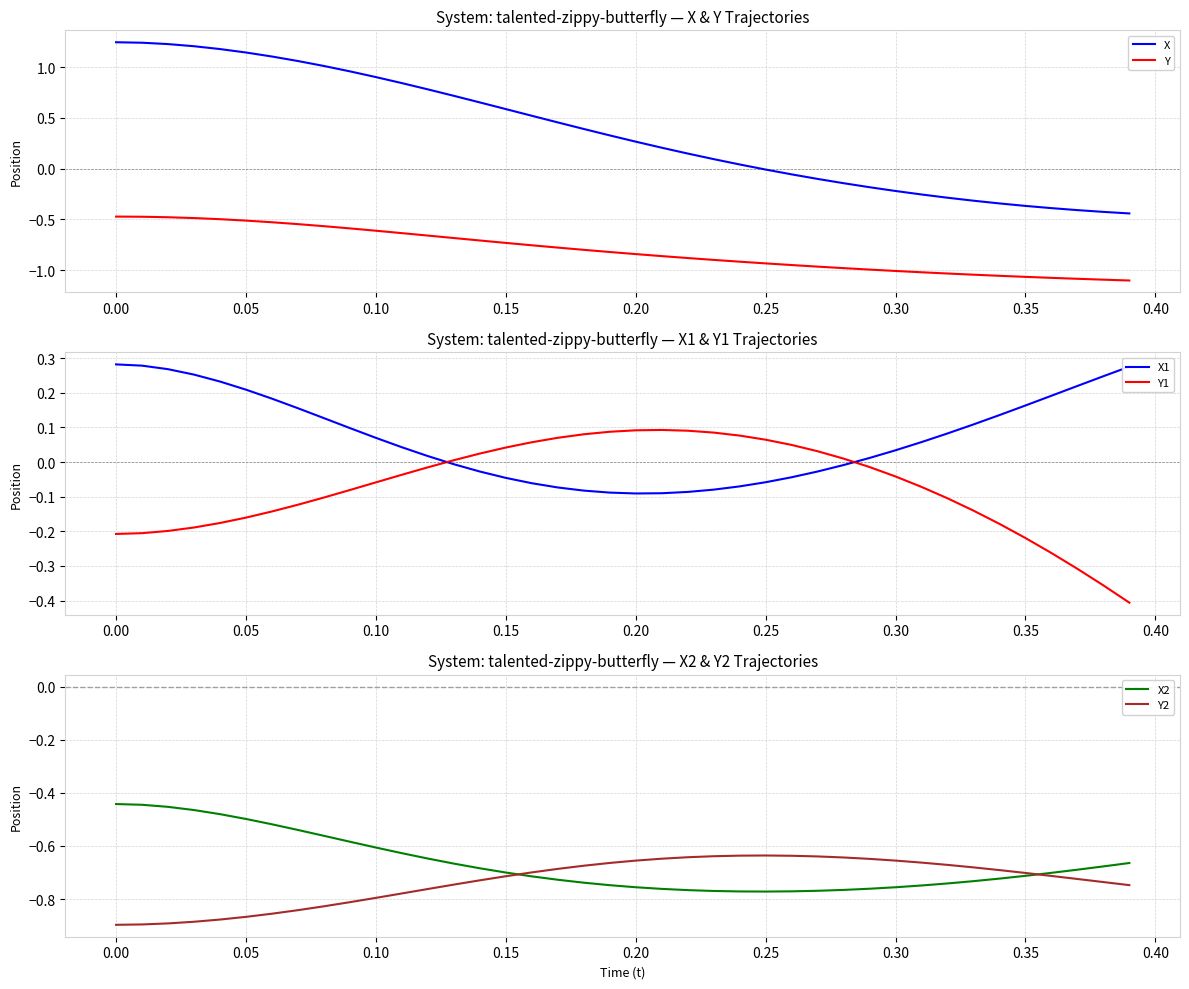

True or false: Y and X2 cross at least once.

False